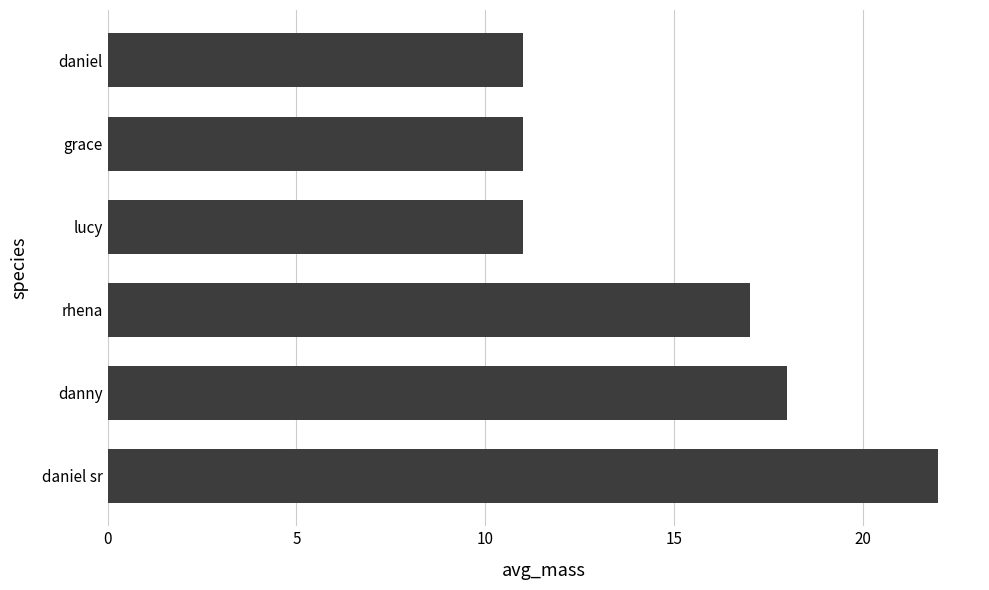

Does the chart contain stacked bars?

No